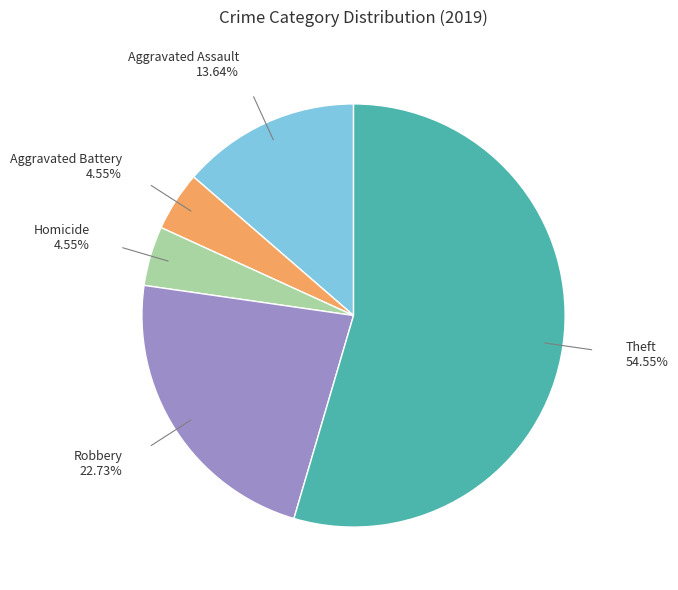

Which category has the biggest portion of the pie?

Theft